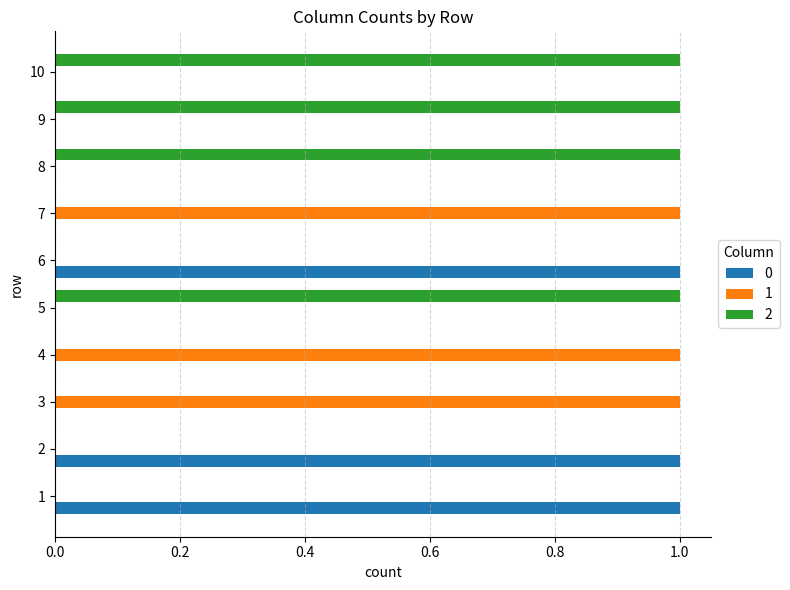

Is the value of 1 at 7 greater than the value of 0 at 7?

Yes